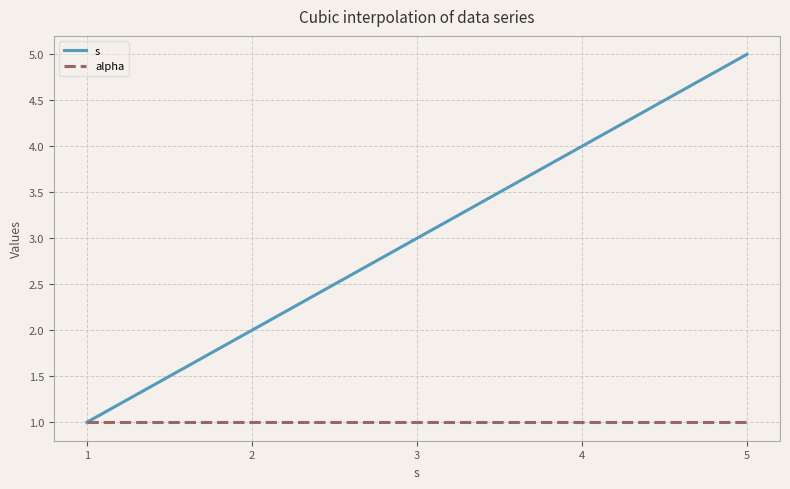

True or false: alpha has a value of 1 at 3.

True